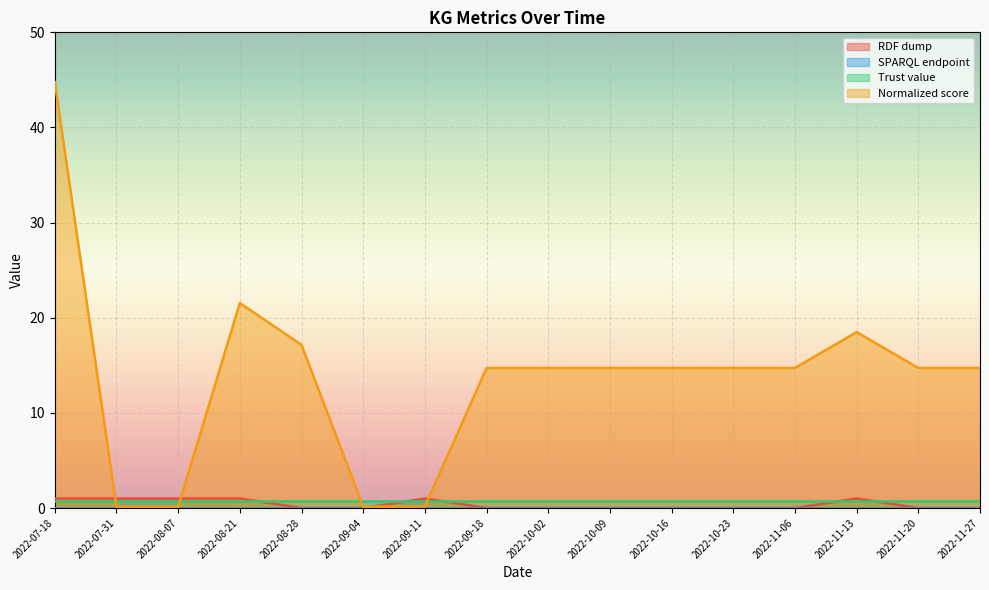

Which series has the largest range (max minus min)?

Normalized score